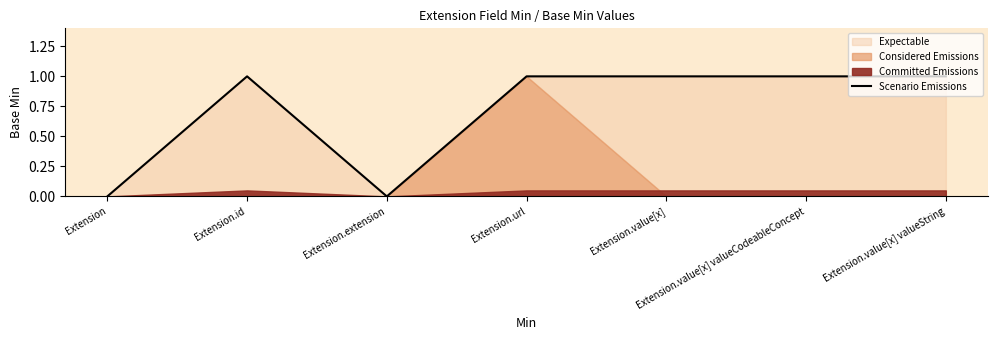

What is the sum of the values at Extension.value[x] and Extension.id?

2